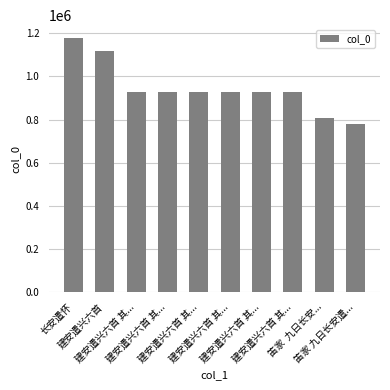

What is the smallest value displayed?

780109